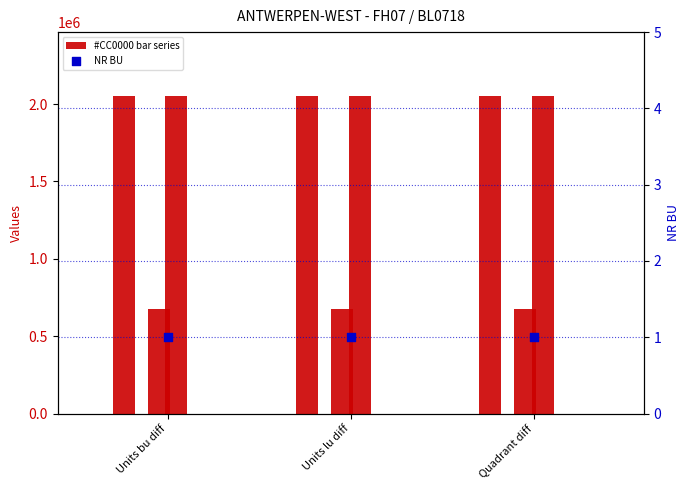

What is the total value across all series at Units bu diff?

4786108